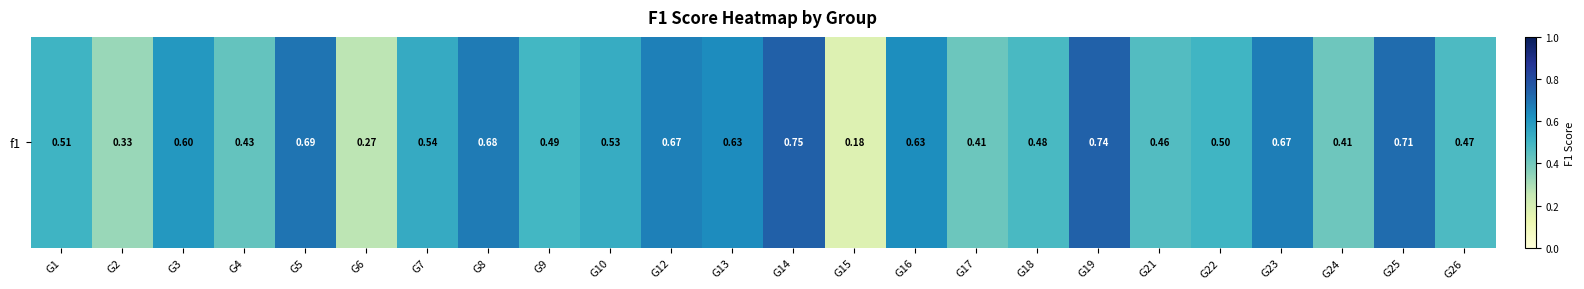

What is the smallest value displayed?

0.2